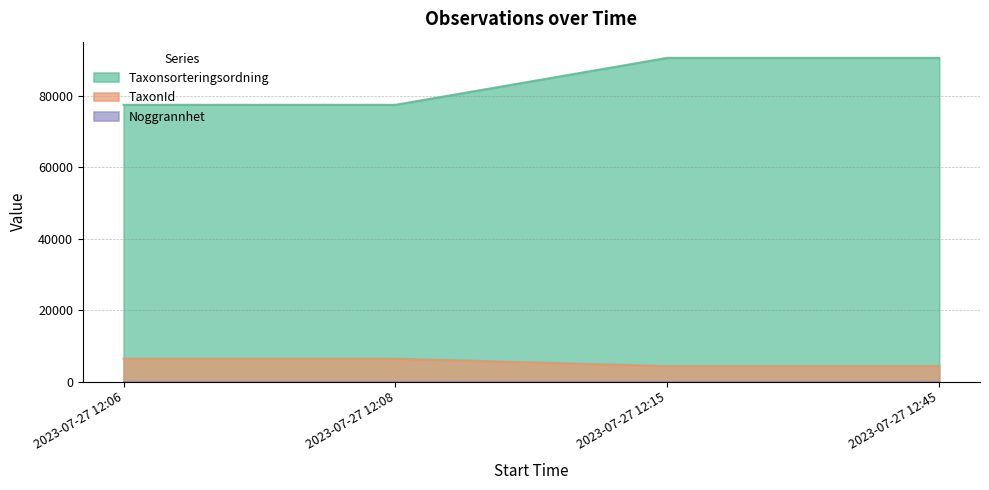

Rank the categories by Taxonsorteringsordning value from lowest to highest.

2023-07-27 12:06, 2023-07-27 12:08, 2023-07-27 12:15, 2023-07-27 12:45